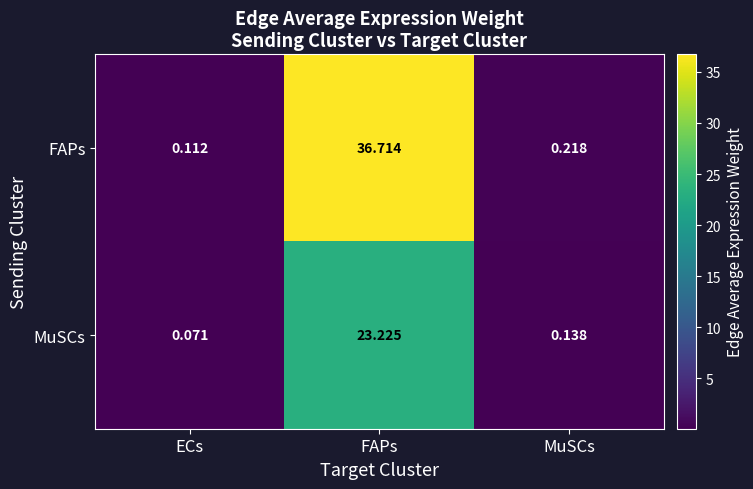

Which label corresponds to the smallest value in the chart?

ECs